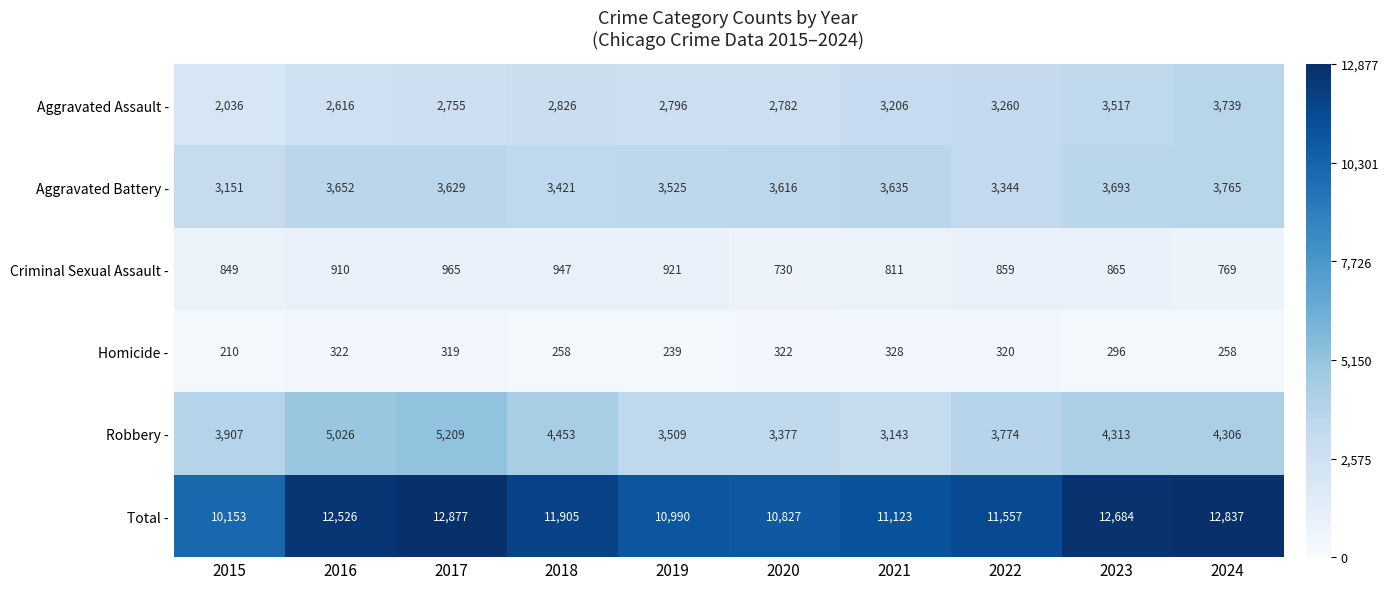

What is the total value across all series at 2018?

23810